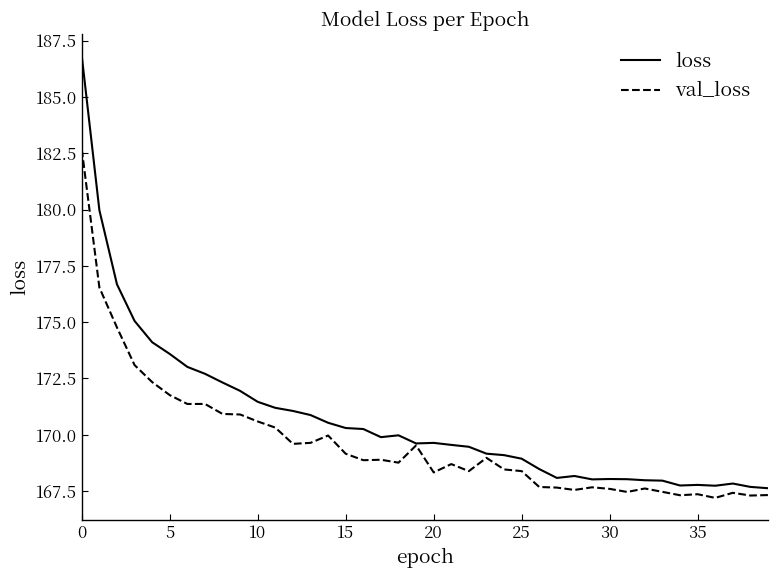

Which series has the largest total across all categories?

loss